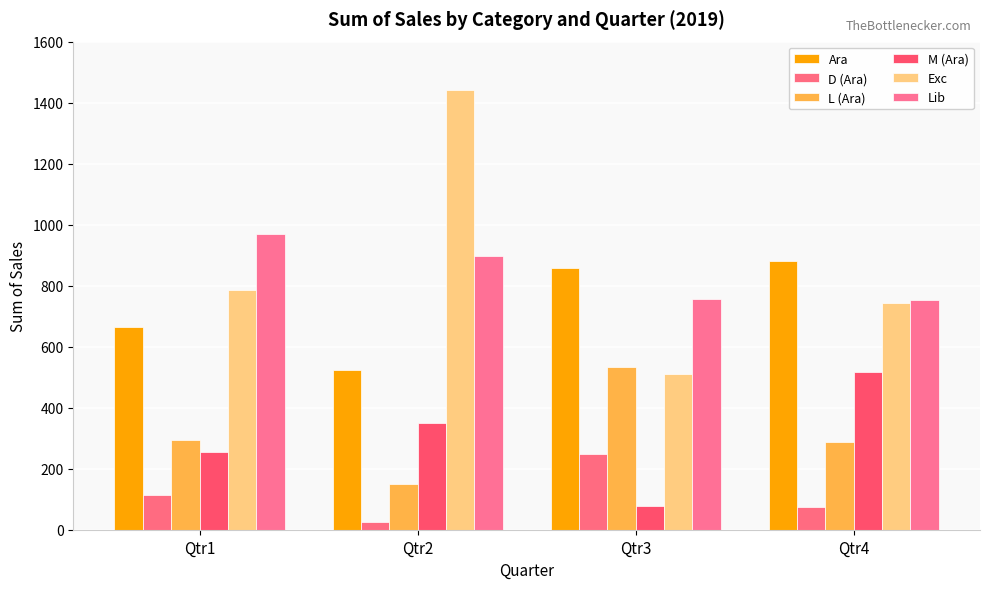

Reading right to left, transcribe all the data shown in this chart.

Ara: Qtr4=880.4	Qtr3=858.6	Qtr2=523.8	Qtr1=663.8
D (Ara): Qtr4=75.6	Qtr3=248.8	Qtr2=23.9	Qtr1=114.4
L (Ara): Qtr4=286.2	Qtr3=532.2	Qtr2=148.9	Qtr1=294.0
M (Ara): Qtr4=518.6	Qtr3=77.6	Qtr2=351.0	Qtr1=255.4
Exc: Qtr4=743.5	Qtr3=510.9	Qtr2=1442.5	Qtr1=784.5
Lib: Qtr4=753.5	Qtr3=757.7	Qtr2=898.6	Qtr1=968.2